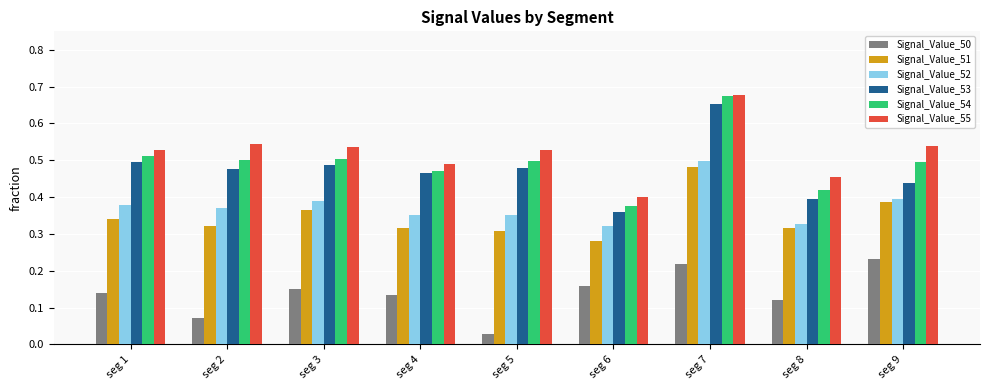

What is the sum of the Signal_Value_54 values at seg 8 and seg 3?

0.9